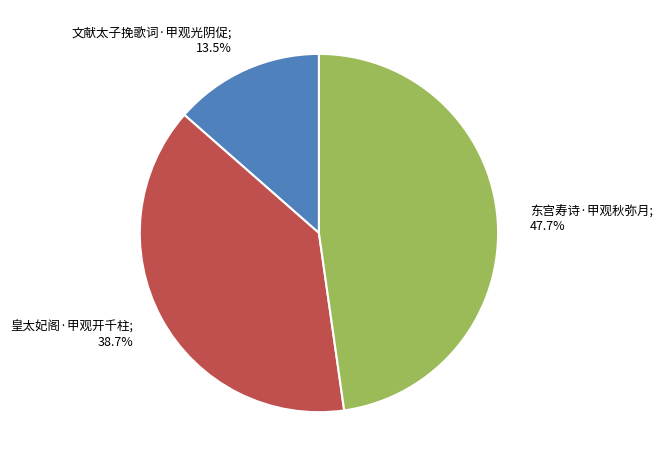

Is there a majority slice in this chart?

No